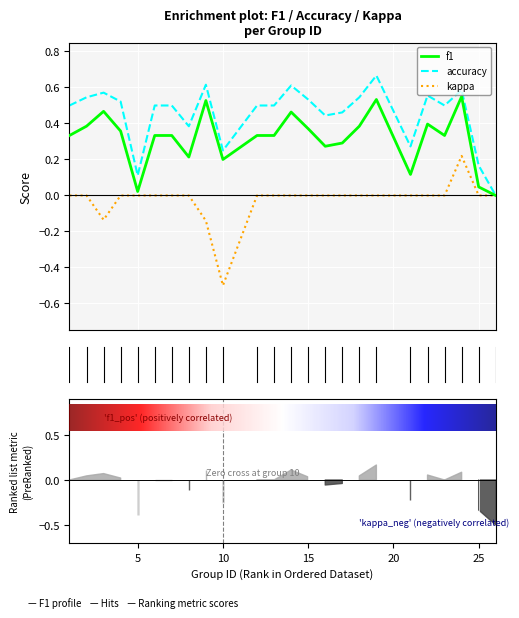

What is the greatest value displayed?

0.7